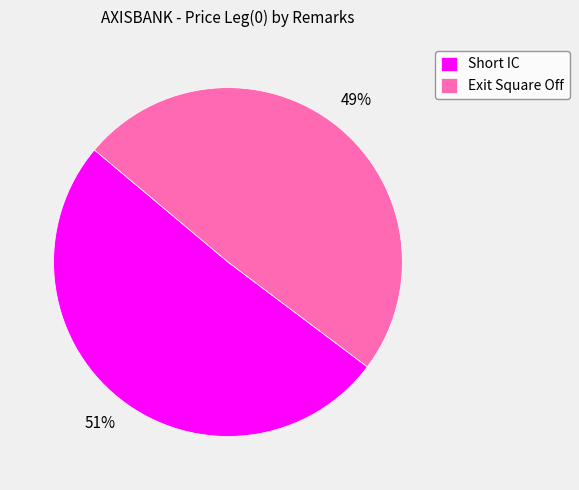

What is the ratio of the value at Exit Square Off to the value at Short IC?

1.0